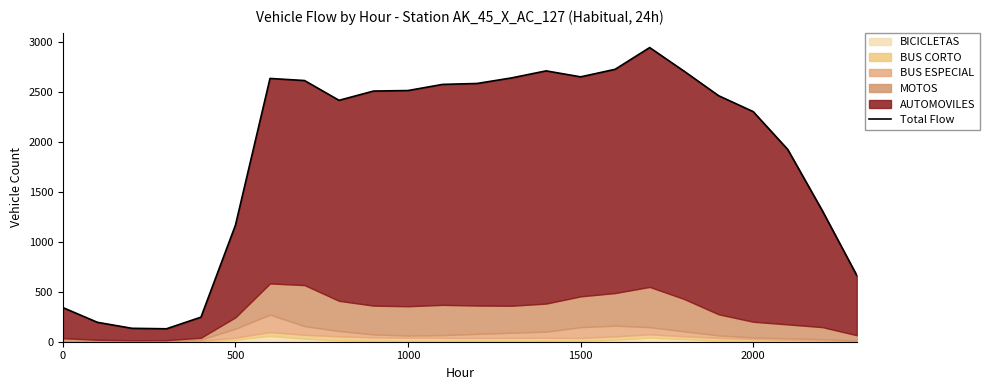

What is the average value?

1879.3